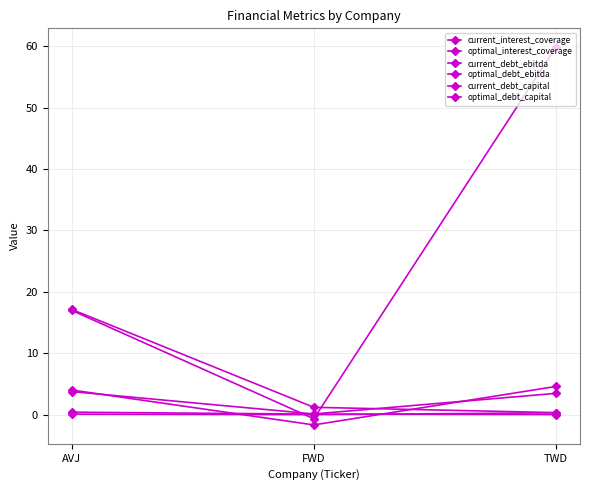

Reading left to right, list all the values displayed in this chart.

current_interest_coverage: 17.0	-0.7	59.8
optimal_interest_coverage: 4.0	-1.7	4.6
current_debt_ebitda: 17.1	1.2	0.3
optimal_debt_ebitda: 3.8	0.1	3.5
current_debt_capital: 0.4	0.1	0.0
optimal_debt_capital: 0.1	0.0	0.3